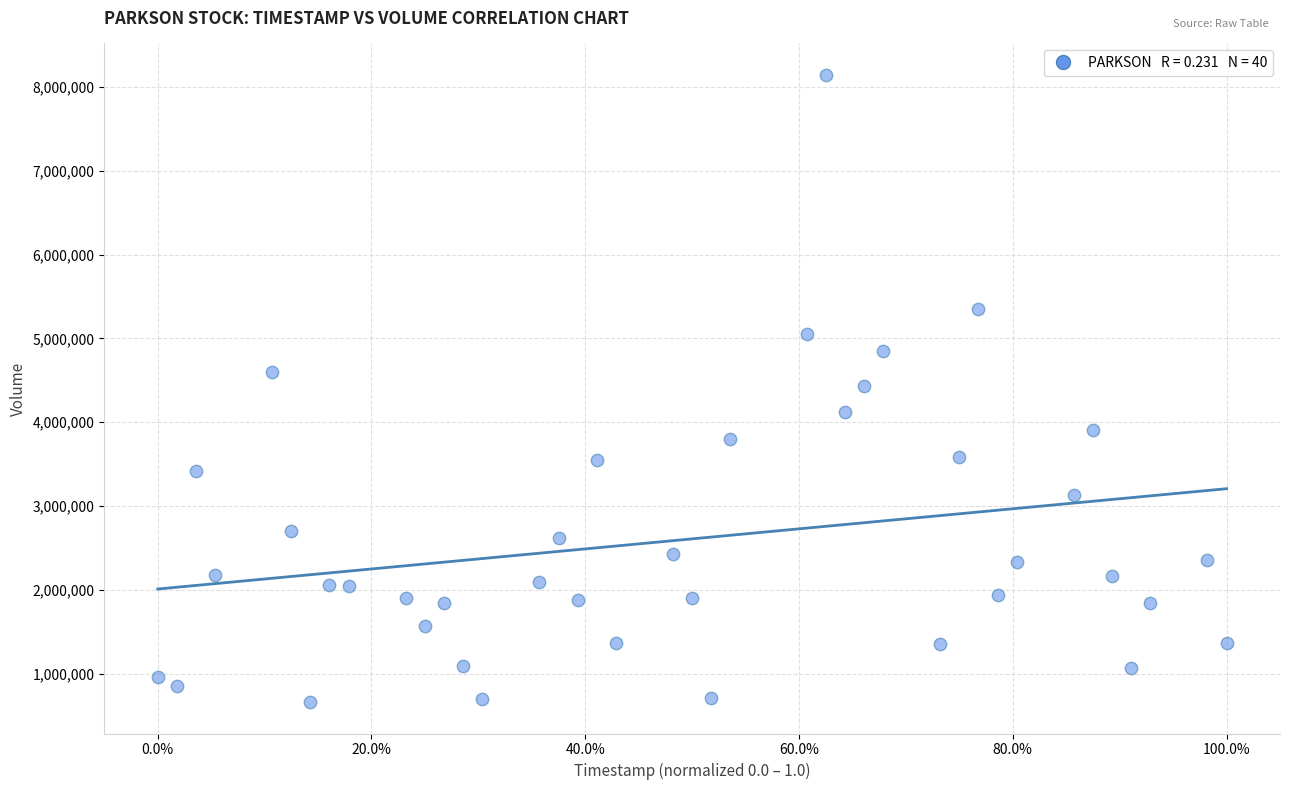

What is the range of Y values (max minus min)?

7482654